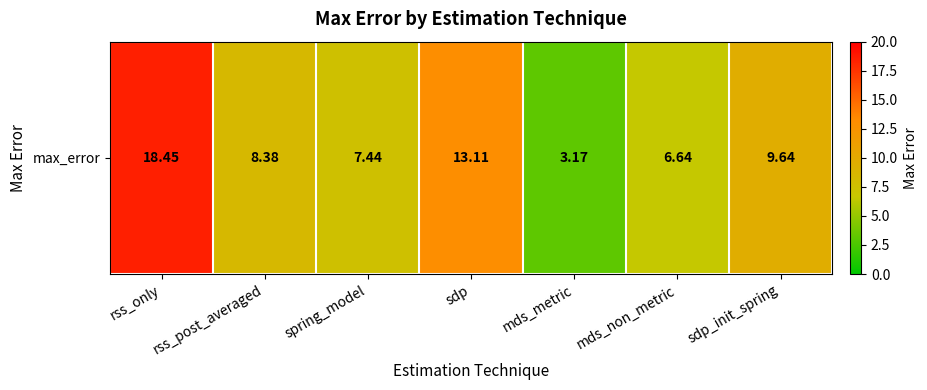

How many values exceed 8?

4